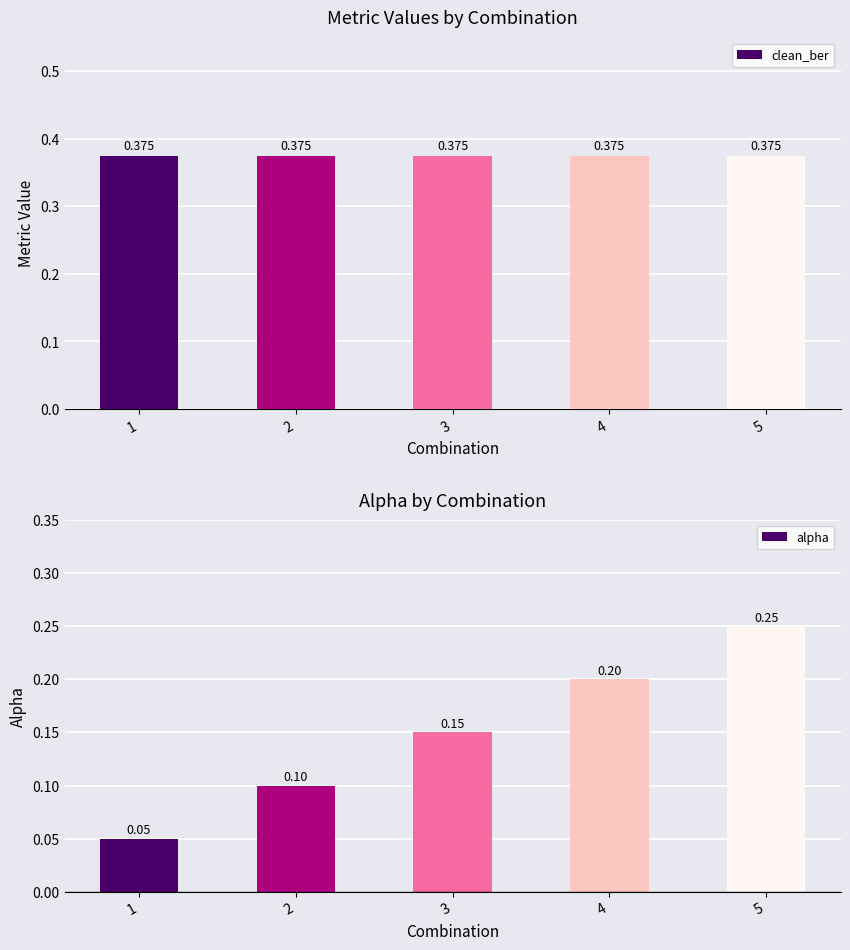

List the series in order of their overall mean, highest first.

clean_ber, alpha